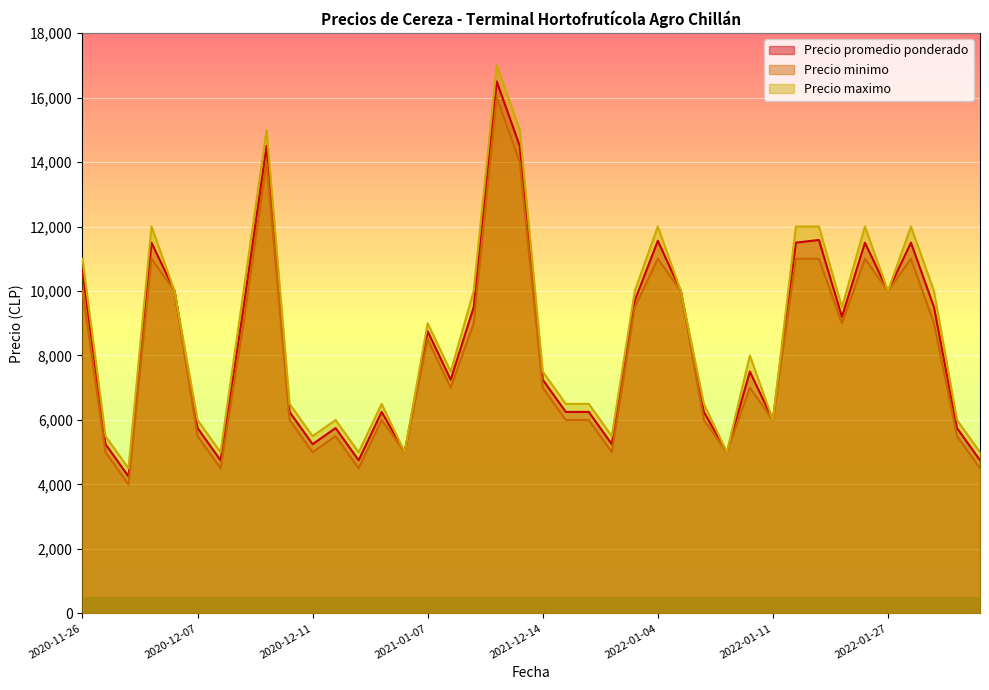

Which series changed the most between 2022-01-14 and 2022-02-02?

Precio maximo